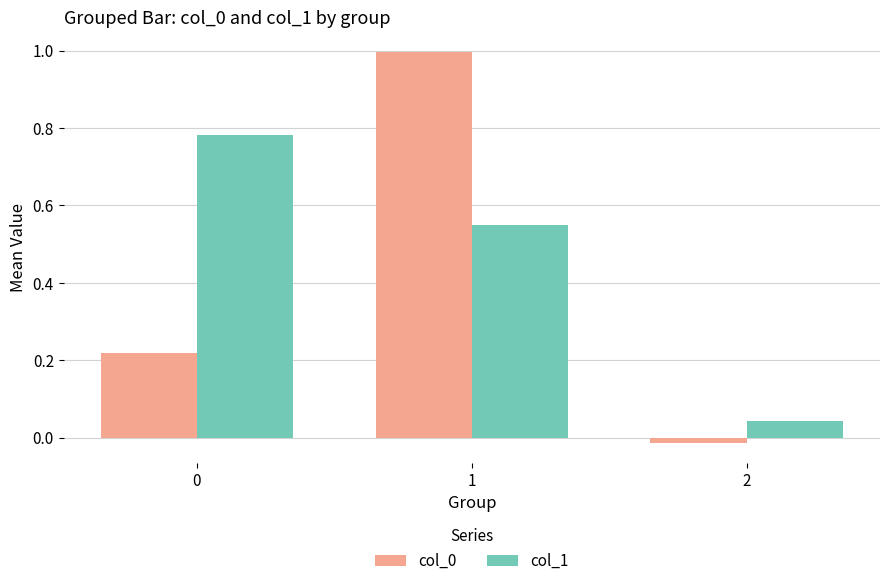

At which category does the chart reach its minimum across all series?

2